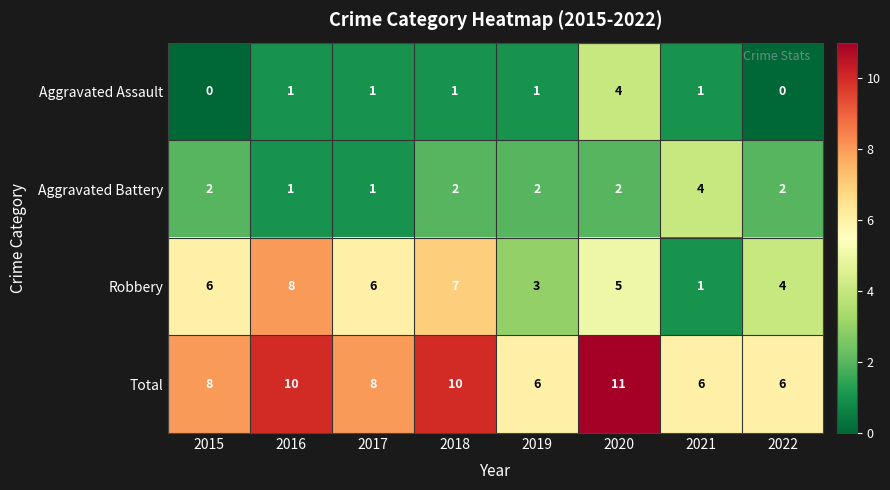

Where is Robbery nearest to the value 4?

2022